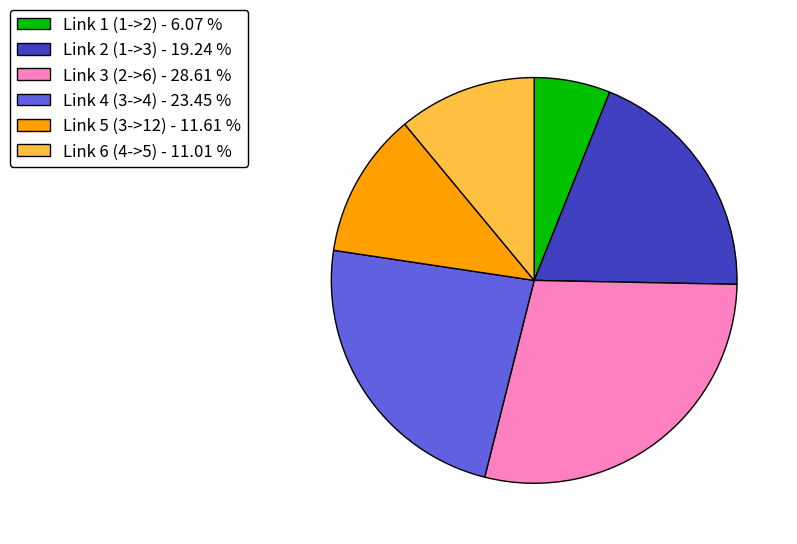

Rank the categories by value from highest to lowest.

Link 3 (2->6) - 28.61 %, Link 4 (3->4) - 23.45 %, Link 2 (1->3) - 19.24 %, Link 5 (3->12) - 11.61 %, Link 6 (4->5) - 11.01 %, Link 1 (1->2) - 6.07 %